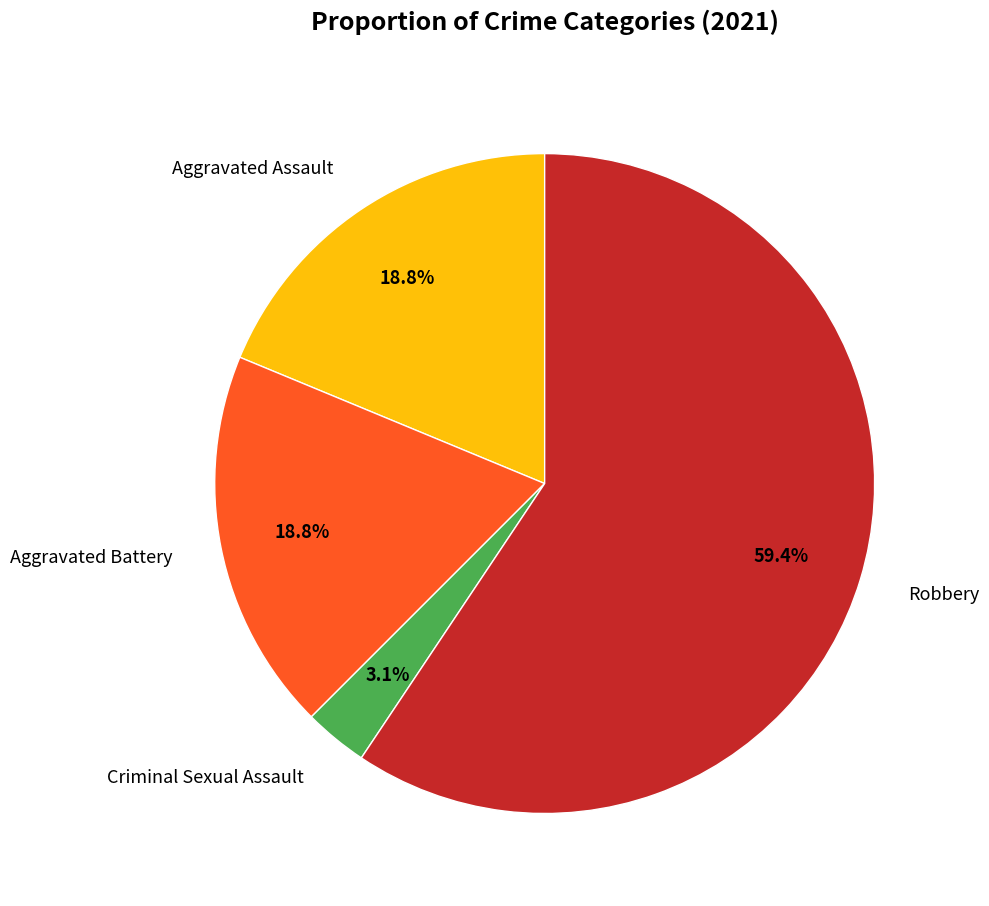

Is there any slice that represents more than half of the pie?

Yes